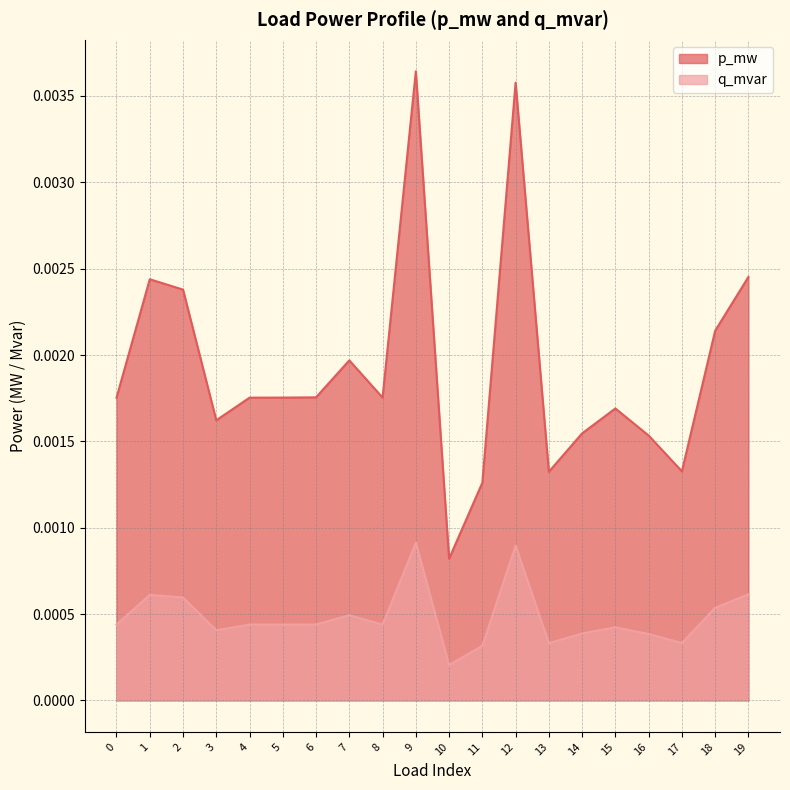

How many data points does each series have?

20